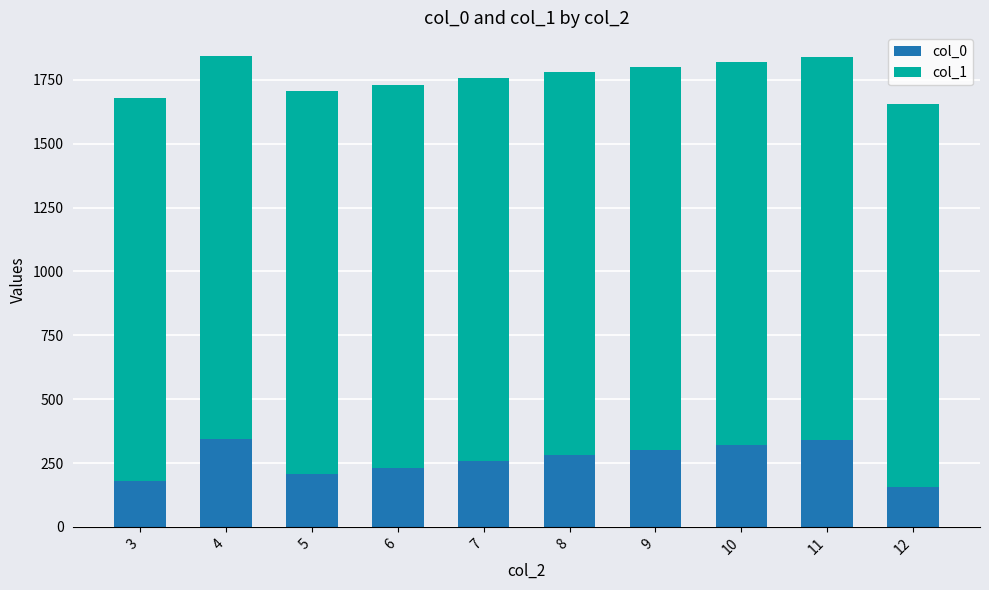

What is the difference between the col_0 values at 10 and 6?

90